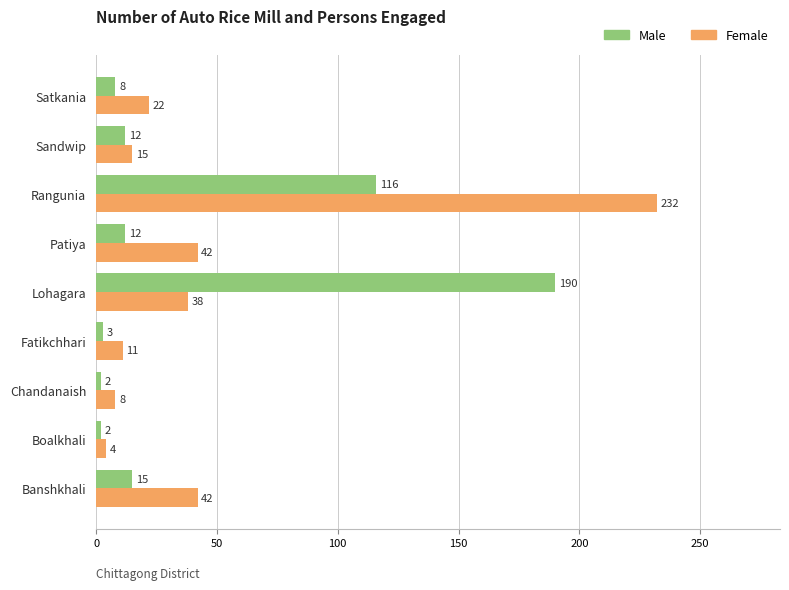

How many values in the Female series are below 22?

4